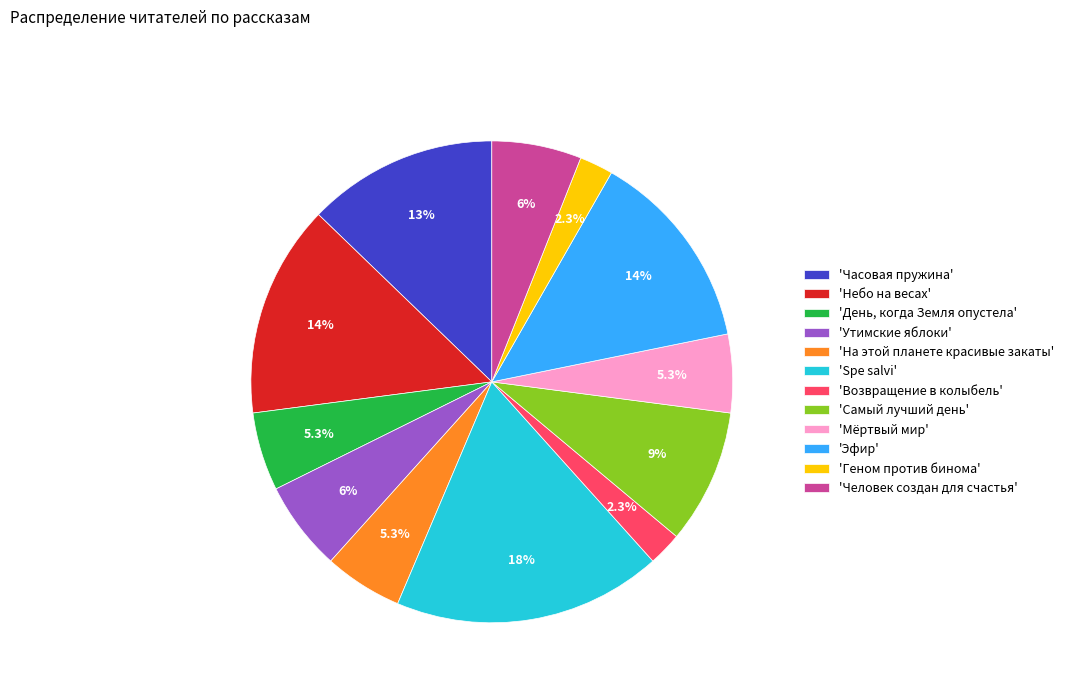

Between 'Геном против бинома' and 'Spe salvi', which is larger?

'Spe salvi'